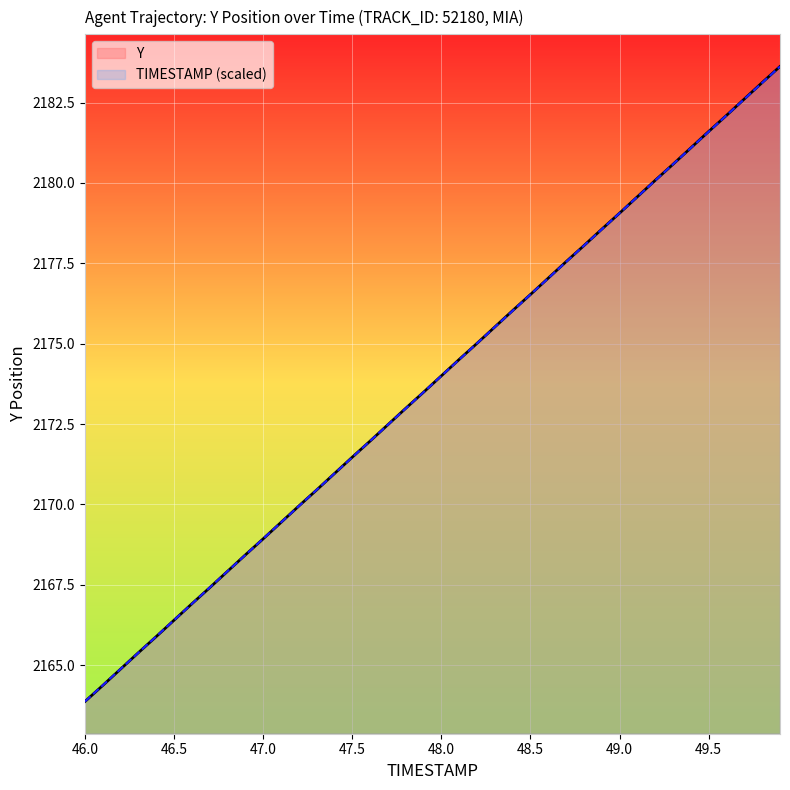

The value of Y at 49.0 is 2955.1. True or false?

False